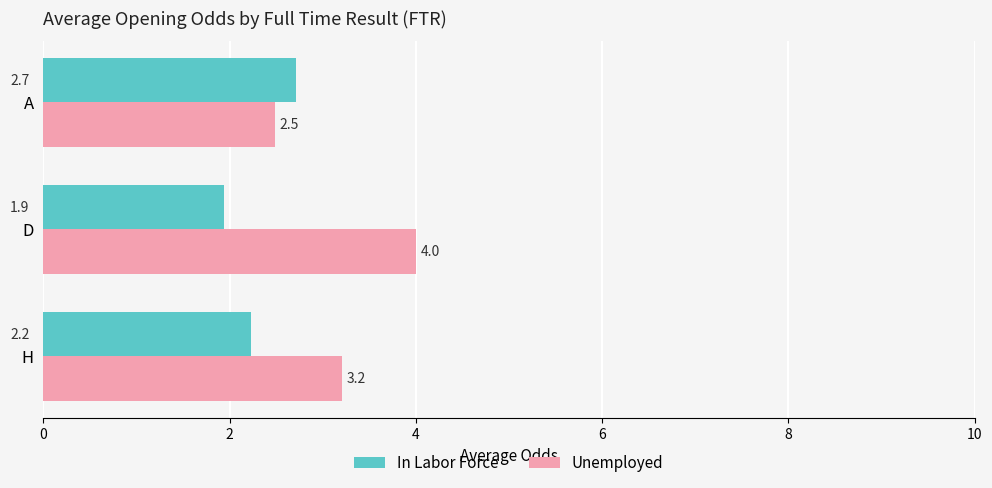

What is the sum of the In Labor Force values at A and D?

4.6